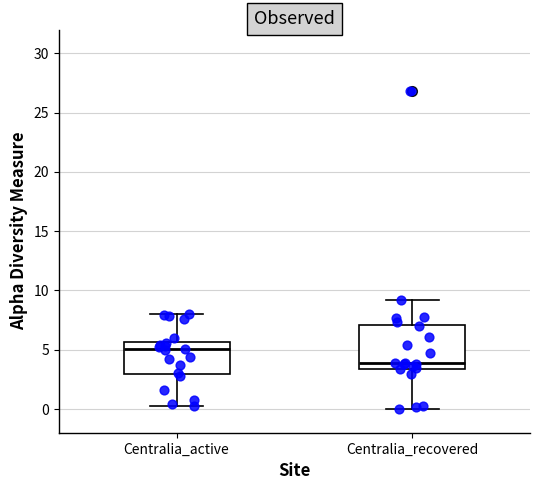

Where does the upper whisker of the box for Centralia_recovered end on the y-axis? The values are not printed on the chart, so give them approximately, as read against the axis.

9.0